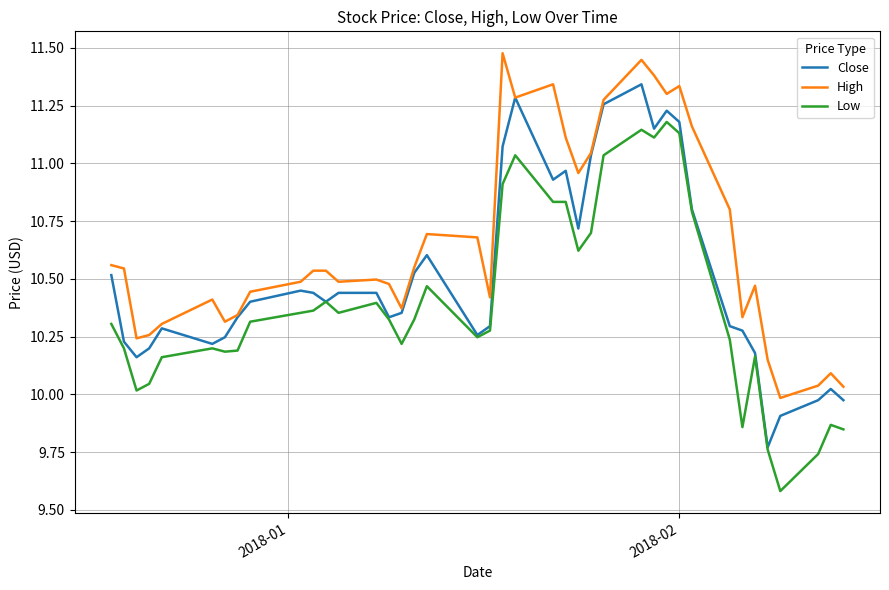

List the series in order of their peak value, lowest first.

Low, Close, High